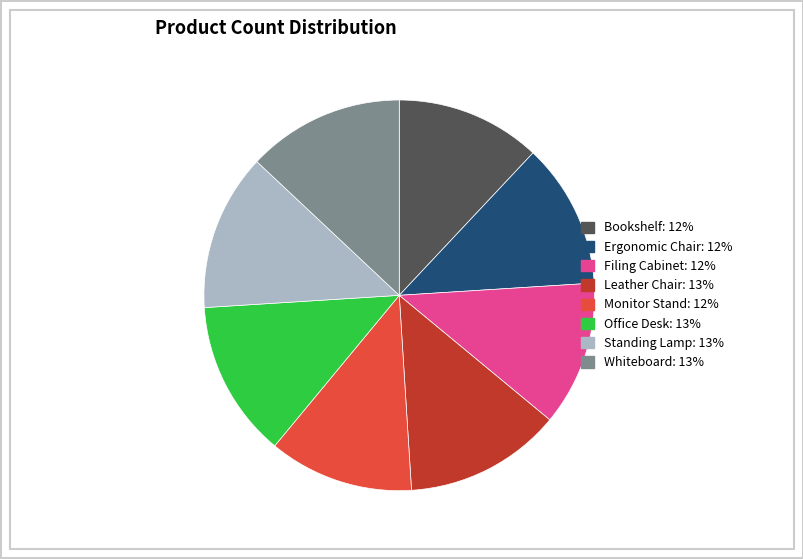

Which has a higher value, Standing Lamp or Monitor Stand?

Standing Lamp